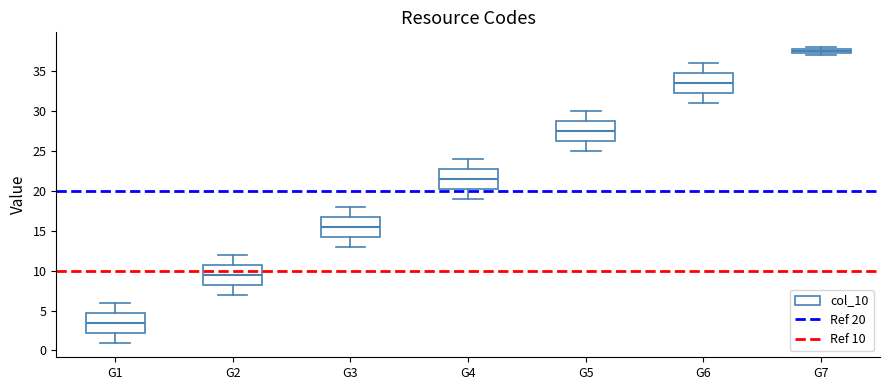

Which box has the lowest median line?

G1